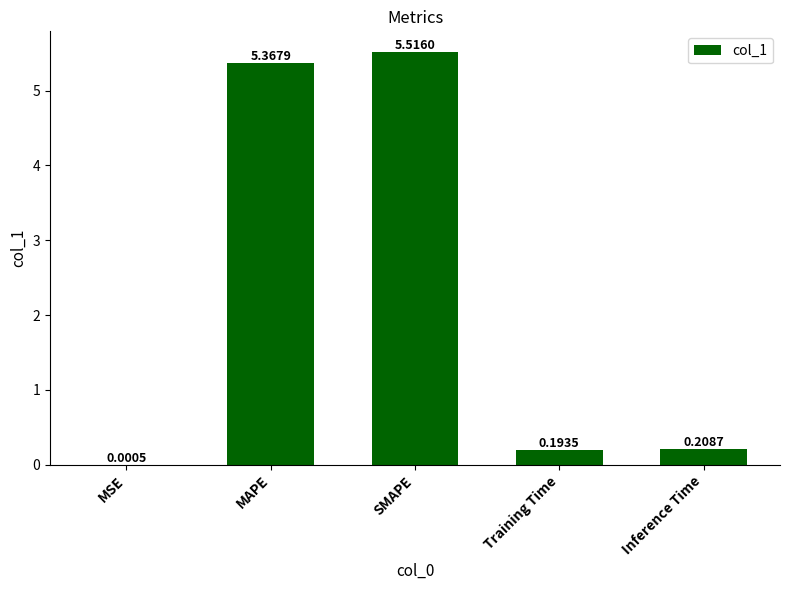

Where is the data nearest to the value 2?

Inference Time